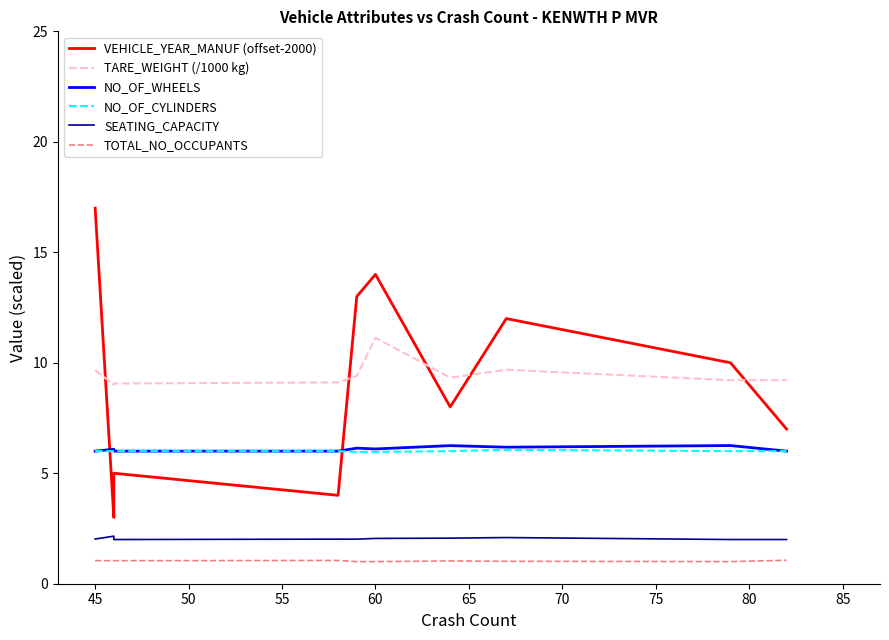

What value does the SEATING_CAPACITY series have at 45?

2.0